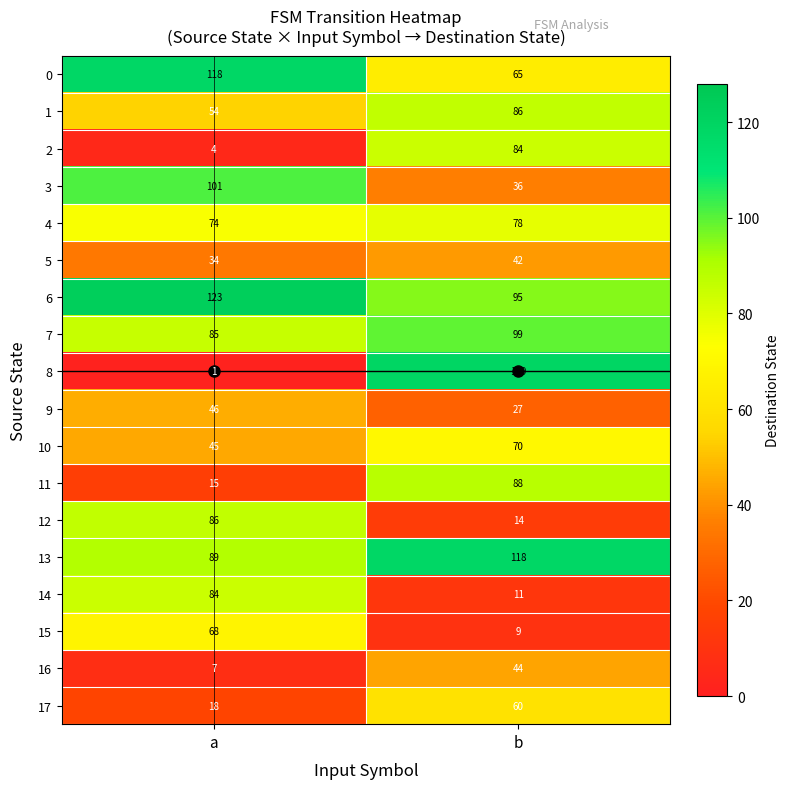

The value of 7 at b is 99. True or false?

True